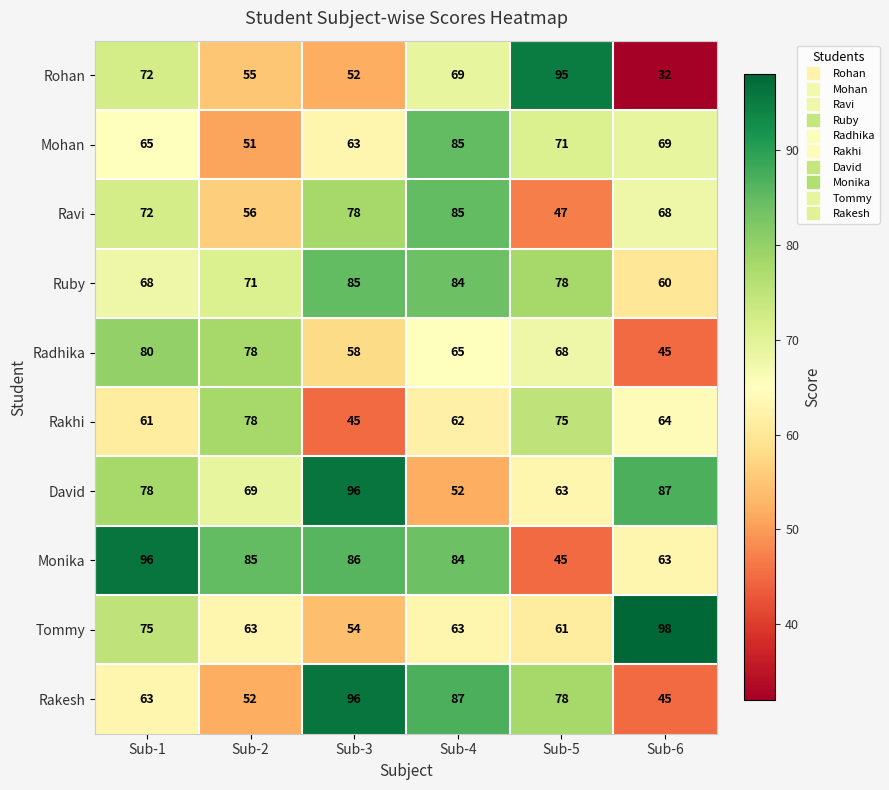

List the labels in order of Rohan value, smallest first.

Sub-6, Sub-3, Sub-2, Sub-4, Sub-1, Sub-5